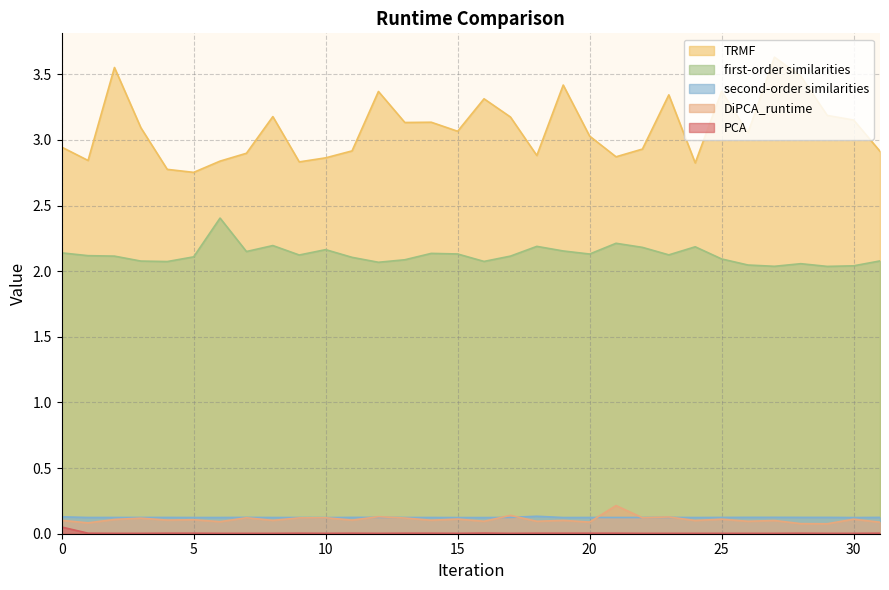

Which series has the largest total across all categories?

TRMF